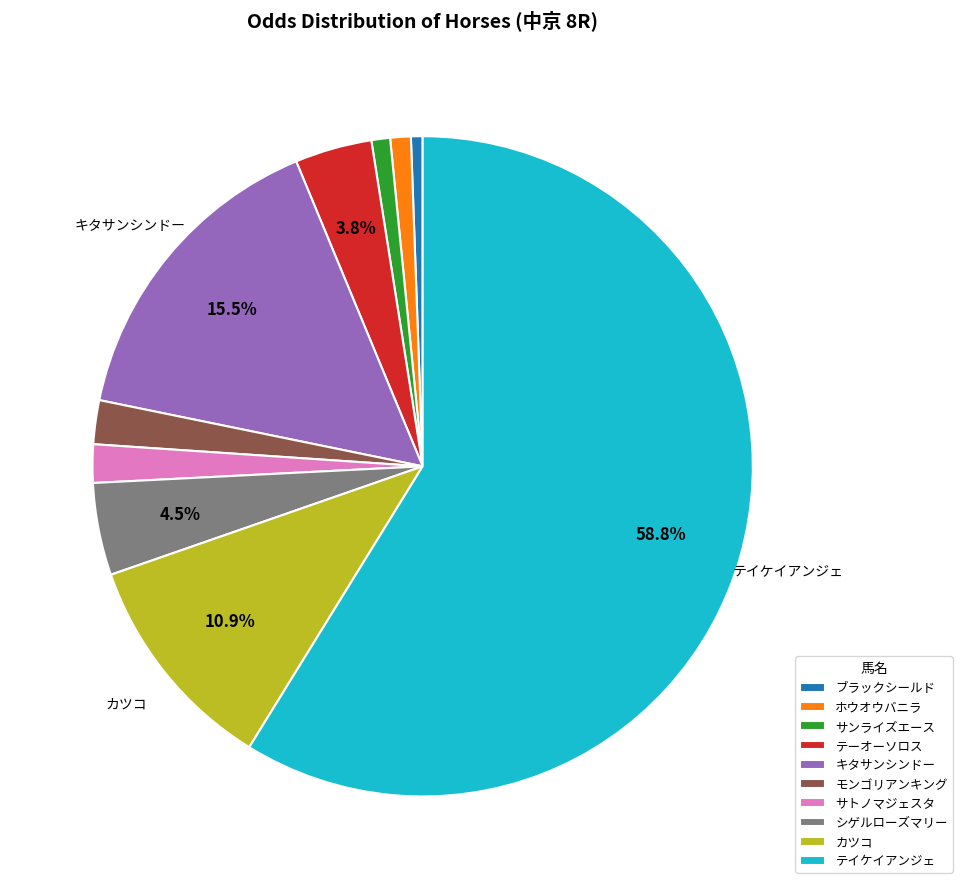

Approximately how many times larger is the value at テーオーソロス compared to テイケイアンジェ?

0.1